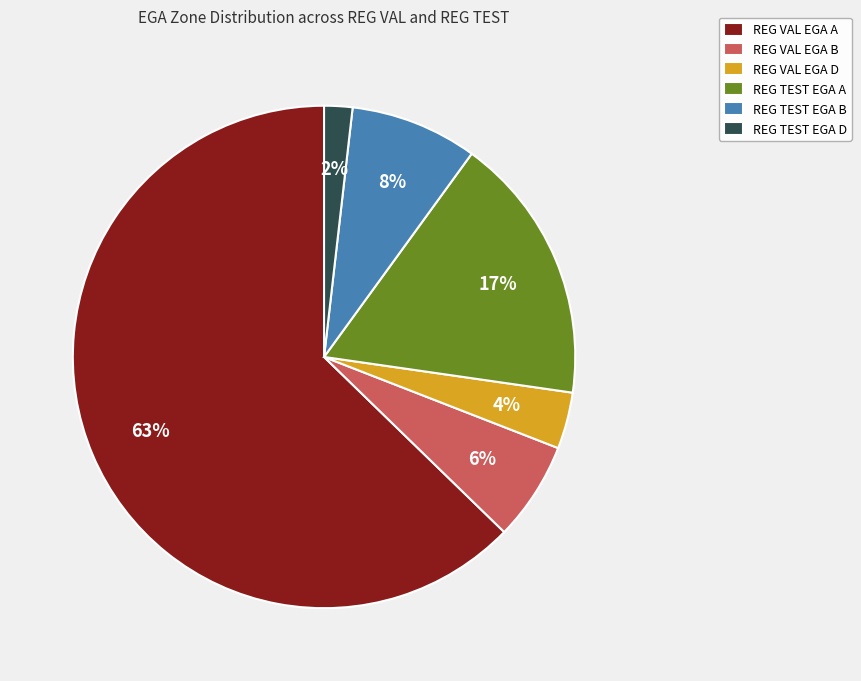

The REG TEST EGA A slice represents 7% of the pie. True or false?

False